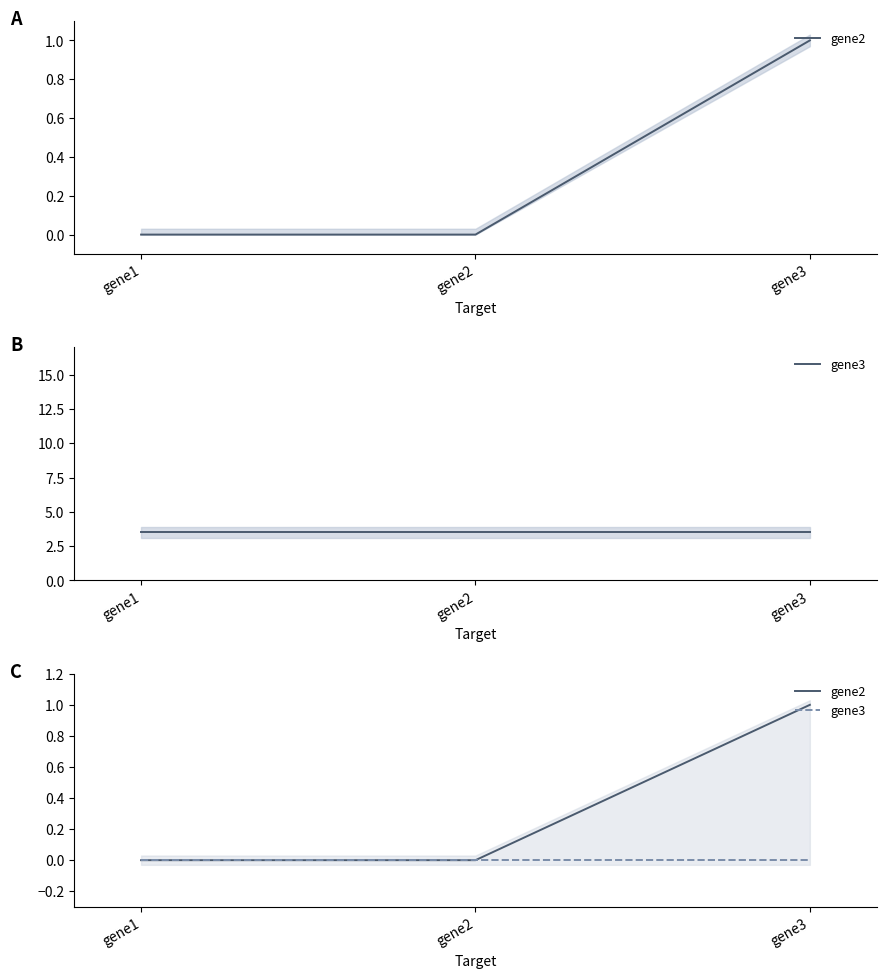

Which series has the largest total across all categories?

gene2